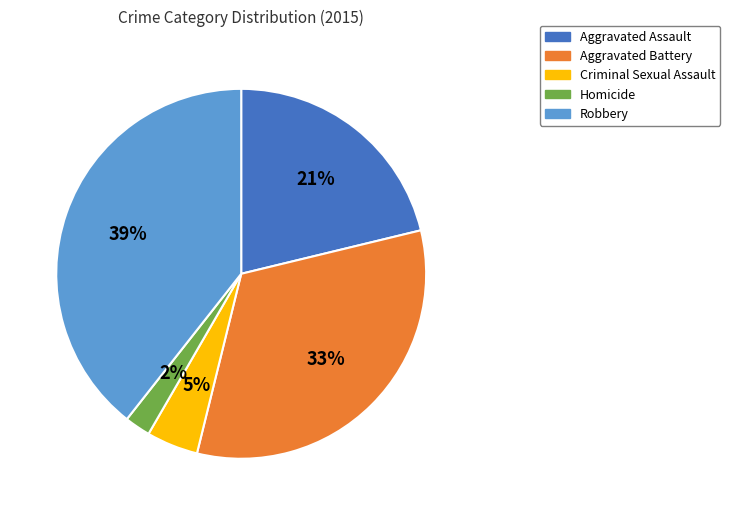

Is there any slice that represents more than half of the pie?

No